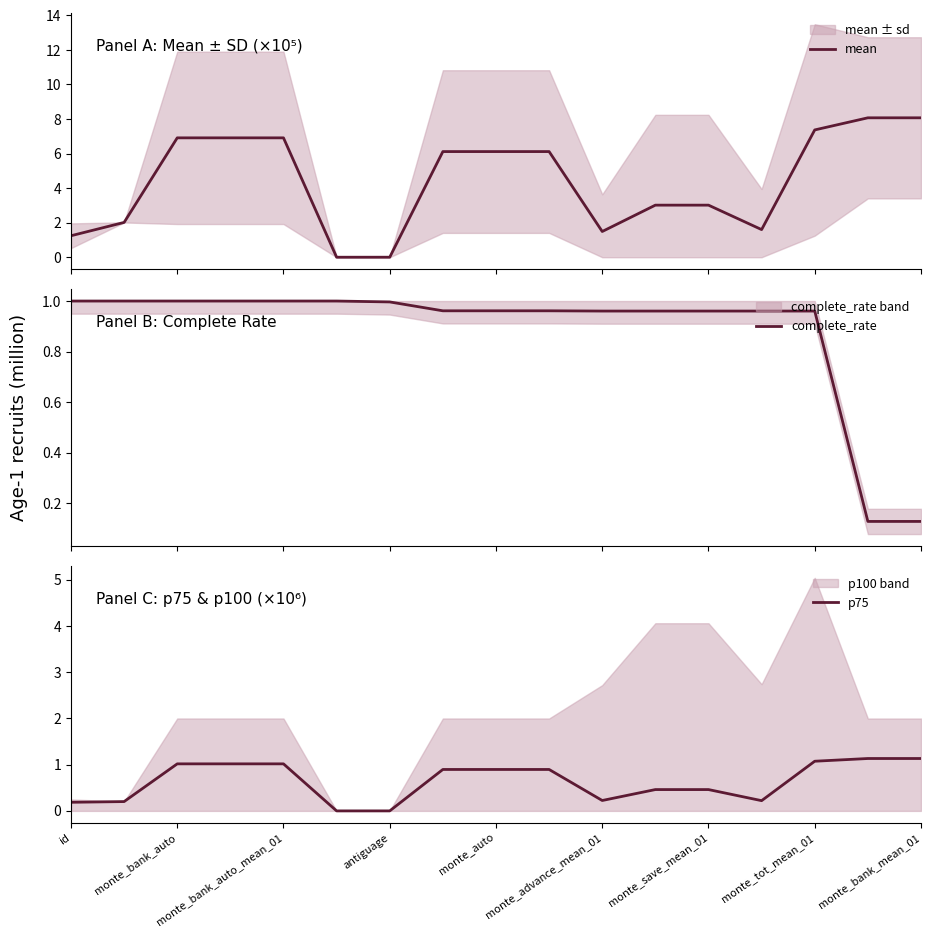

Reading right to left, what are all the values shown in this chart?

mean: 8.1	8.1	7.4	1.6	3.0	3.0	1.5	6.1	6.1	6.1	0.0	0.0	6.9	6.9	6.9	2.0	1.2
complete_rate: 0.1	0.1	1.0	1.0	1.0	1.0	1.0	1.0	1.0	1.0	1.0	1.0	1.0	1.0	1.0	1.0	1.0
p75: 1.1	1.1	1.1	0.2	0.5	0.5	0.2	0.9	0.9	0.9	0.0	0.0	1.0	1.0	1.0	0.2	0.2